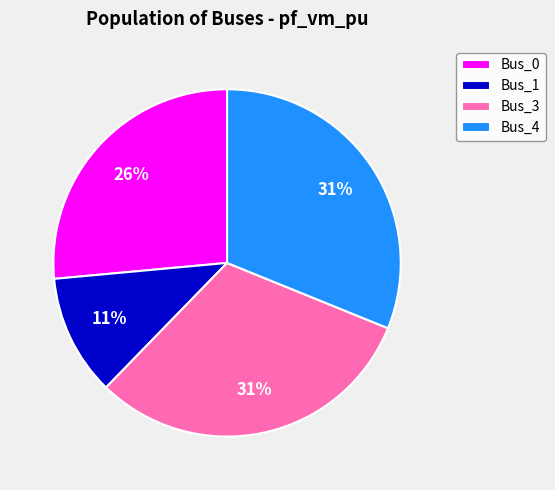

True or false: Bus_3 accounts for 31% of the total.

True